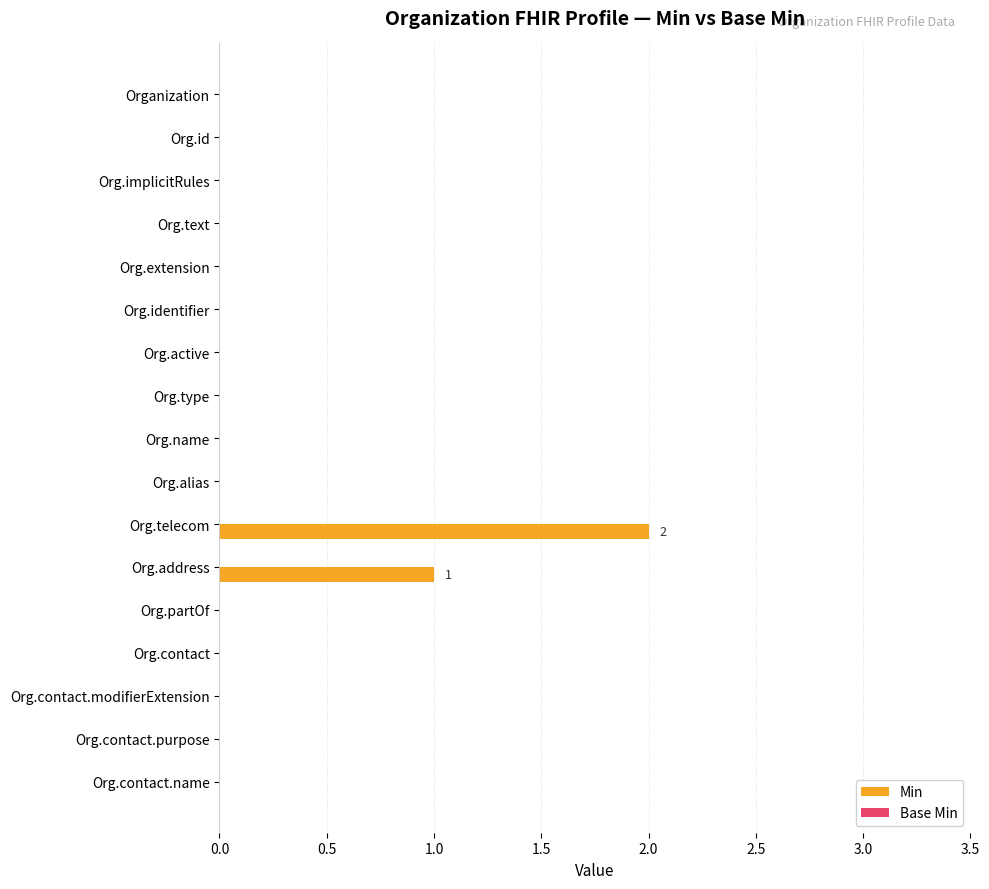

Is it true that the value at Org.partOf is 1?

False